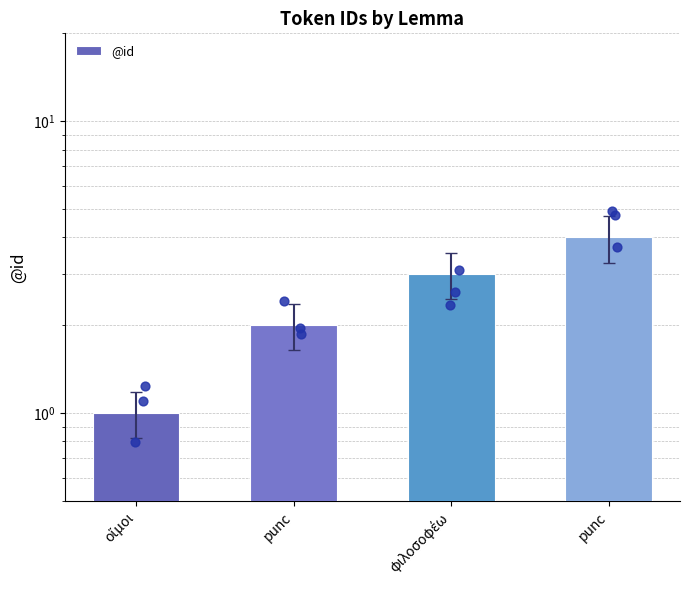

What is the change in value from φιλοσοφέω to punc?

+1